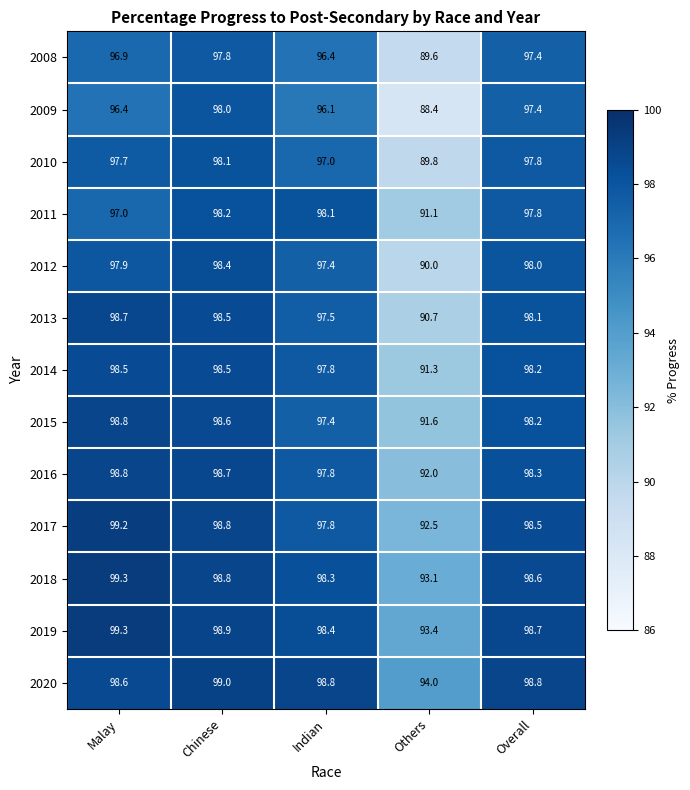

The value of 2019 at Malay is 27.8. True or false?

False